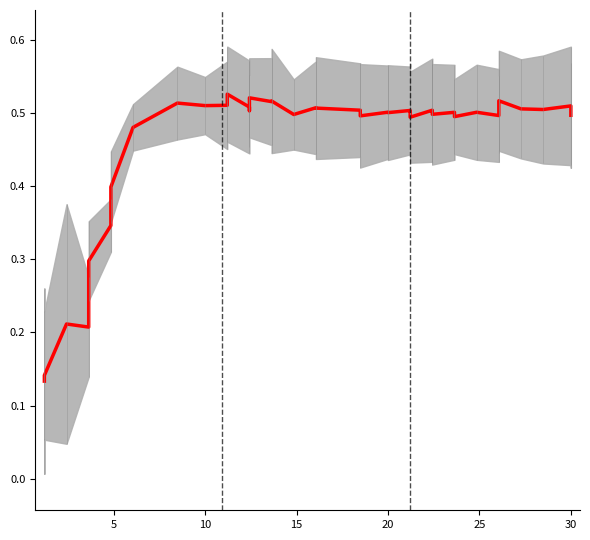

What is the maximum value shown in the chart?

0.5